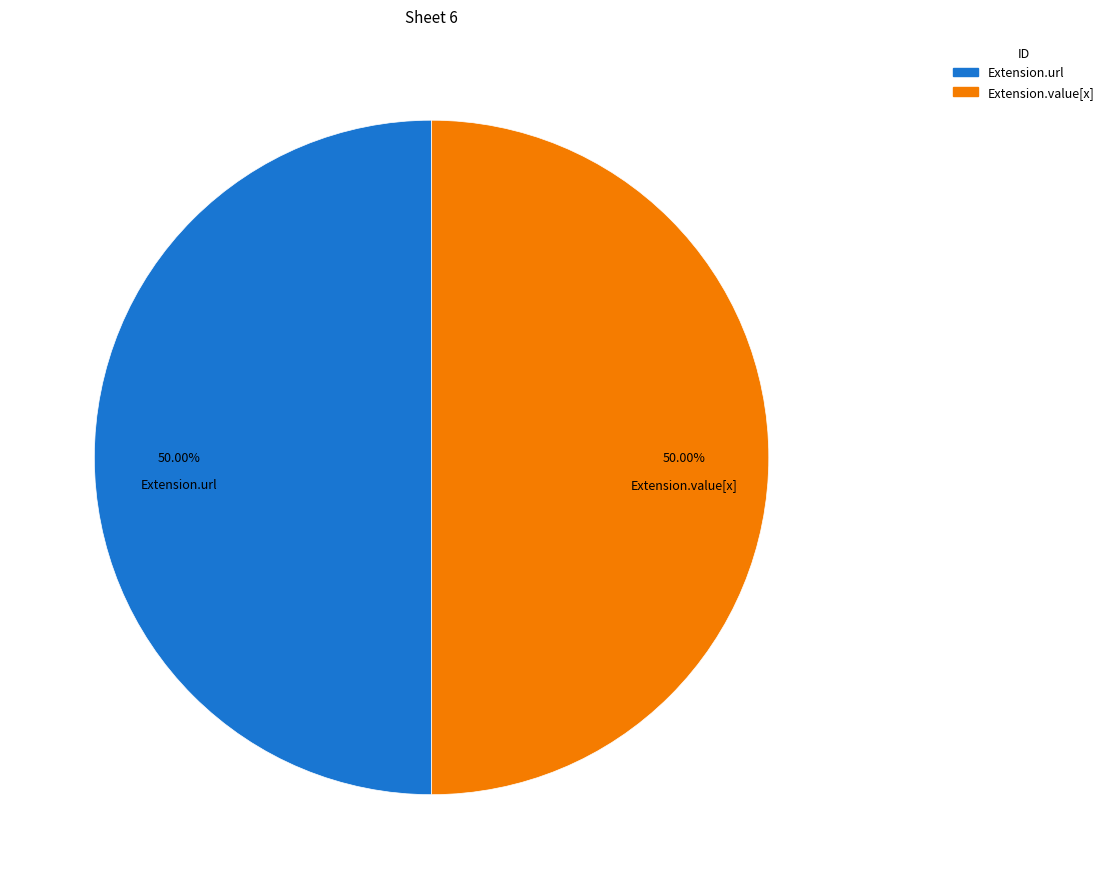

Approximately how many times larger is the value at Extension.value[x] compared to Extension.url?

1.0